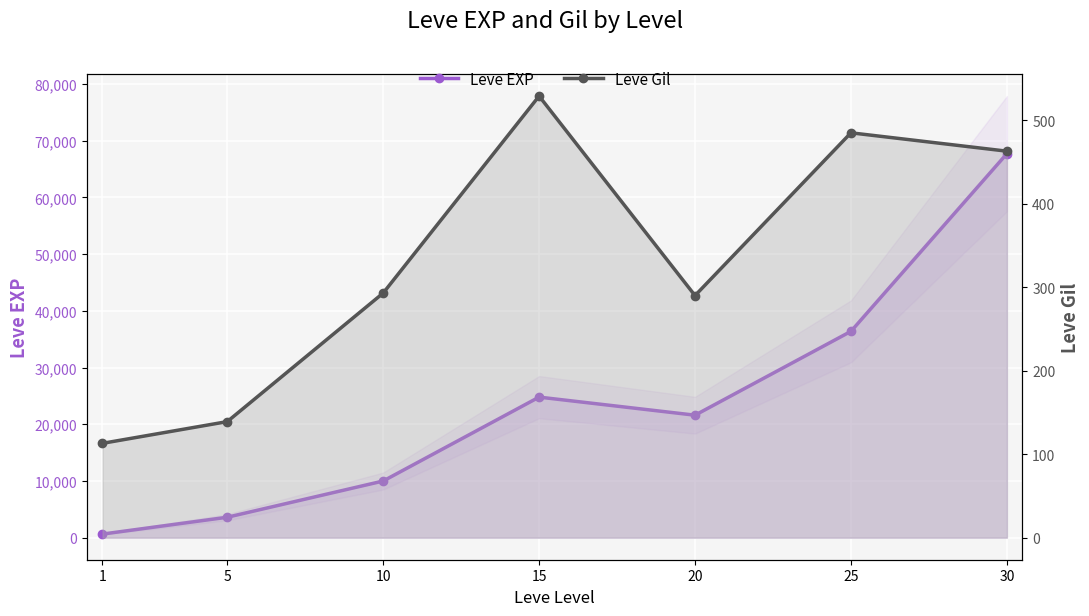

How many lines are shown in the chart?

2